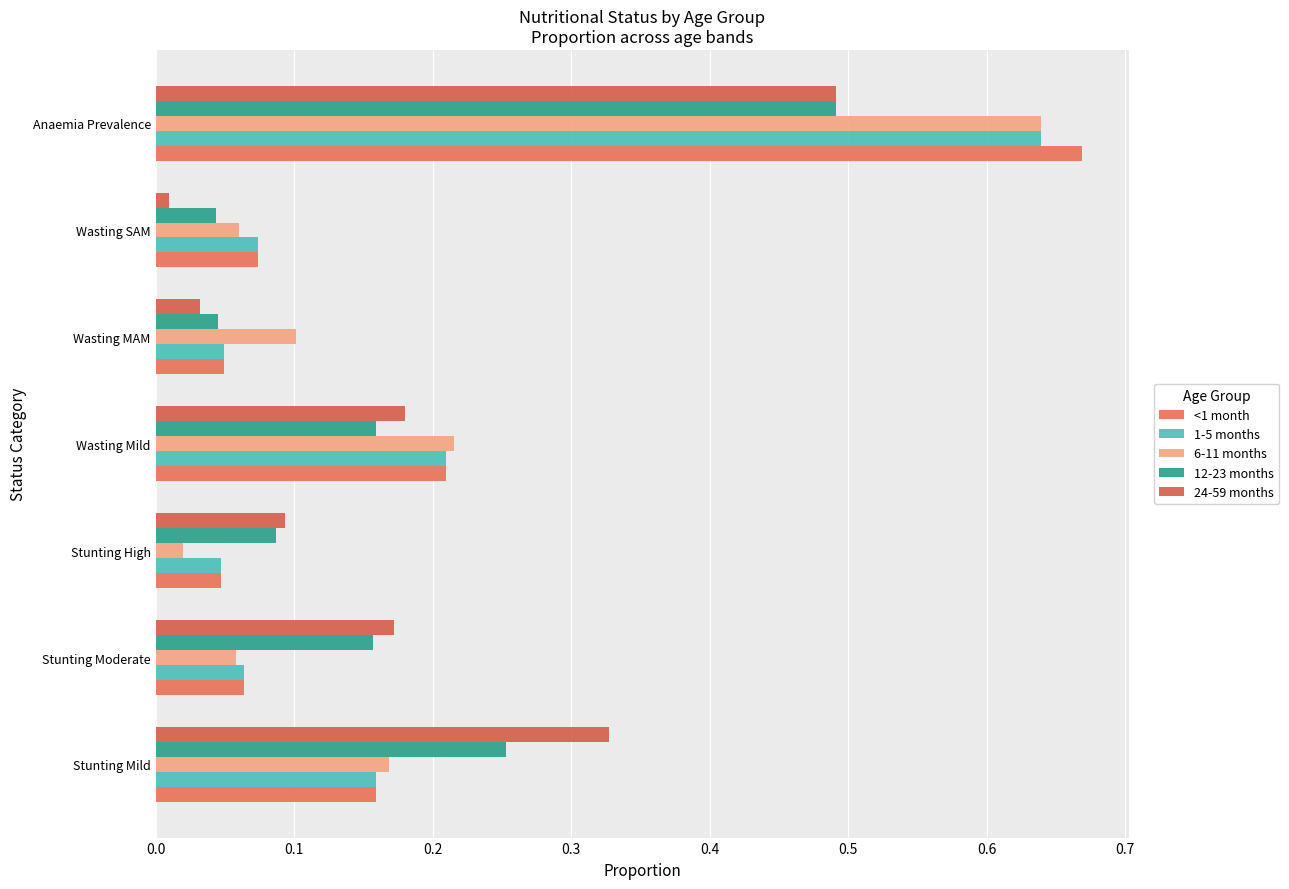

Which series has the largest total across all categories?

24-59 months